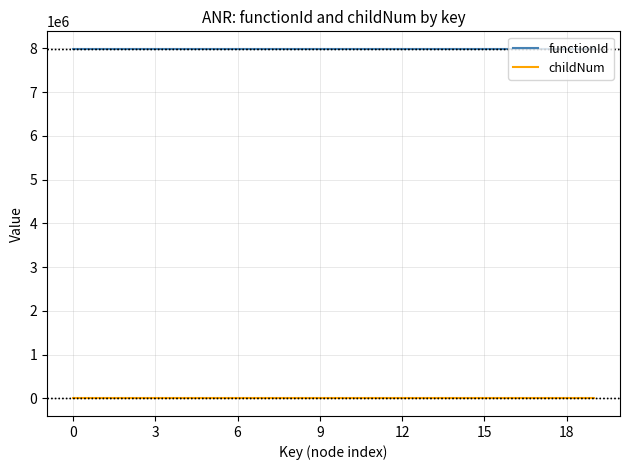

What is the maximum value for functionId?

7986677